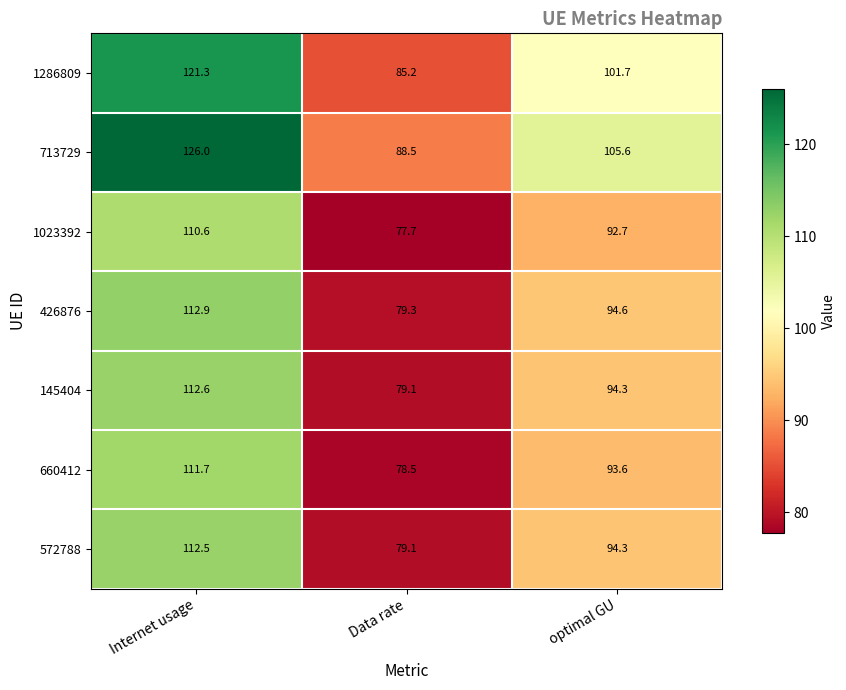

What is the spread (max minus min) of values at Data rate?

10.8